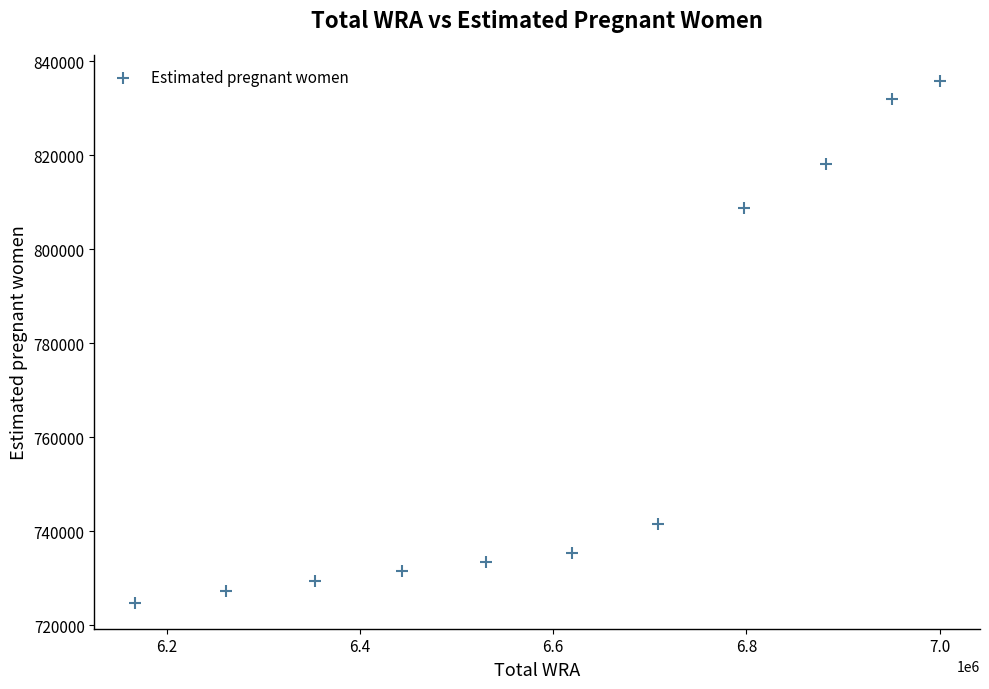

What is the average Y value?

765279.5